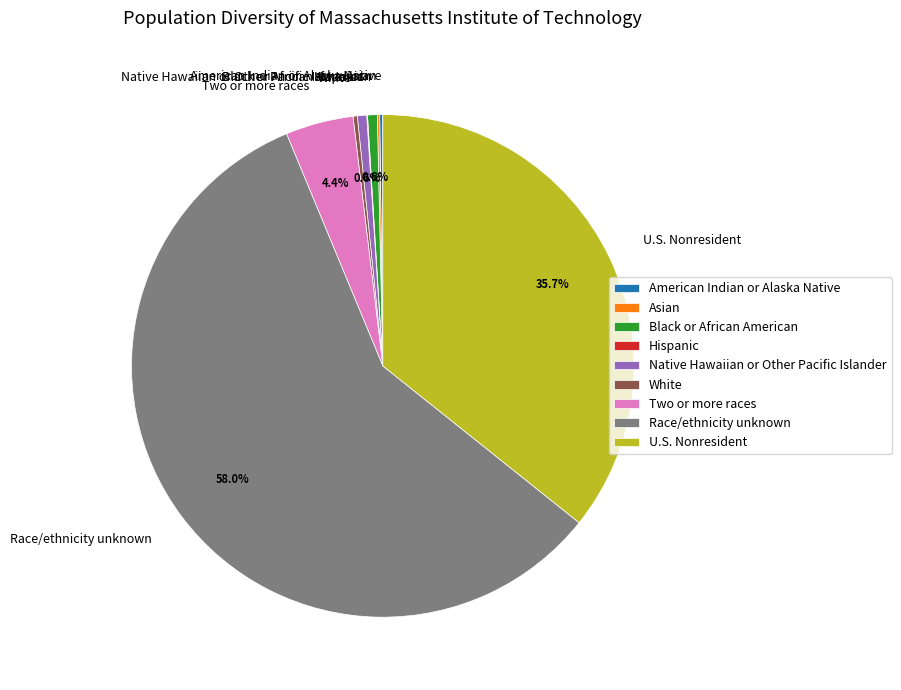

What is the largest slice in the pie chart?

Race/ethnicity unknown